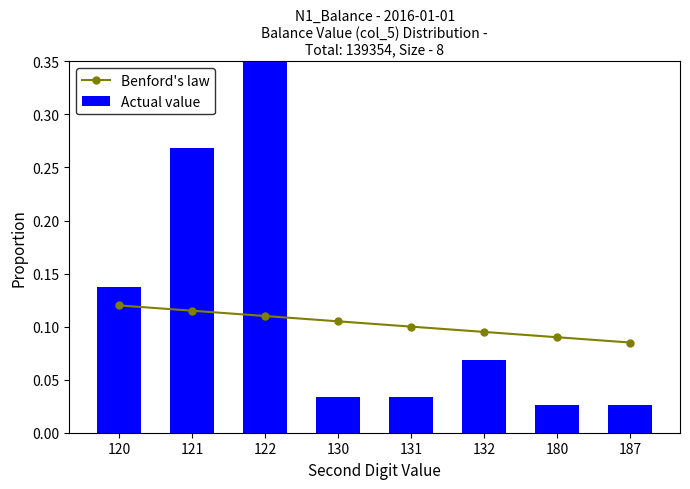

At which category is the sum across all series the highest?

122